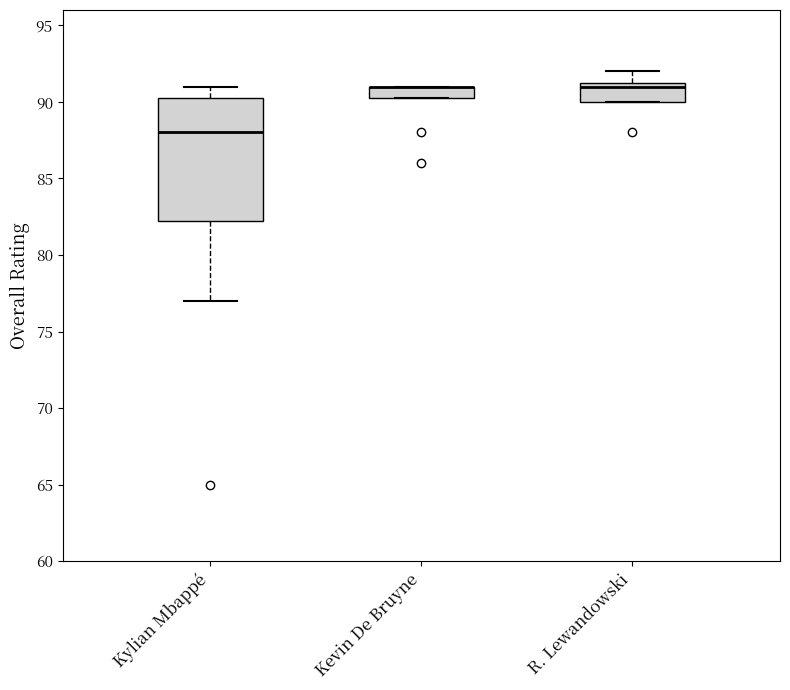

Which box is the tallest, from its lower edge to its upper edge?

Kylian Mbappé